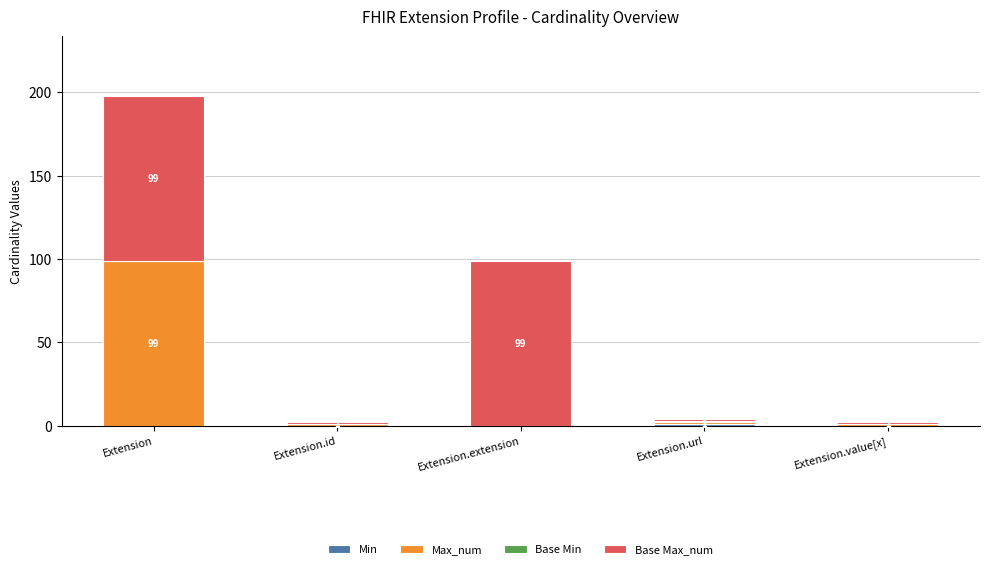

At which category is the sum across all series the highest?

Extension